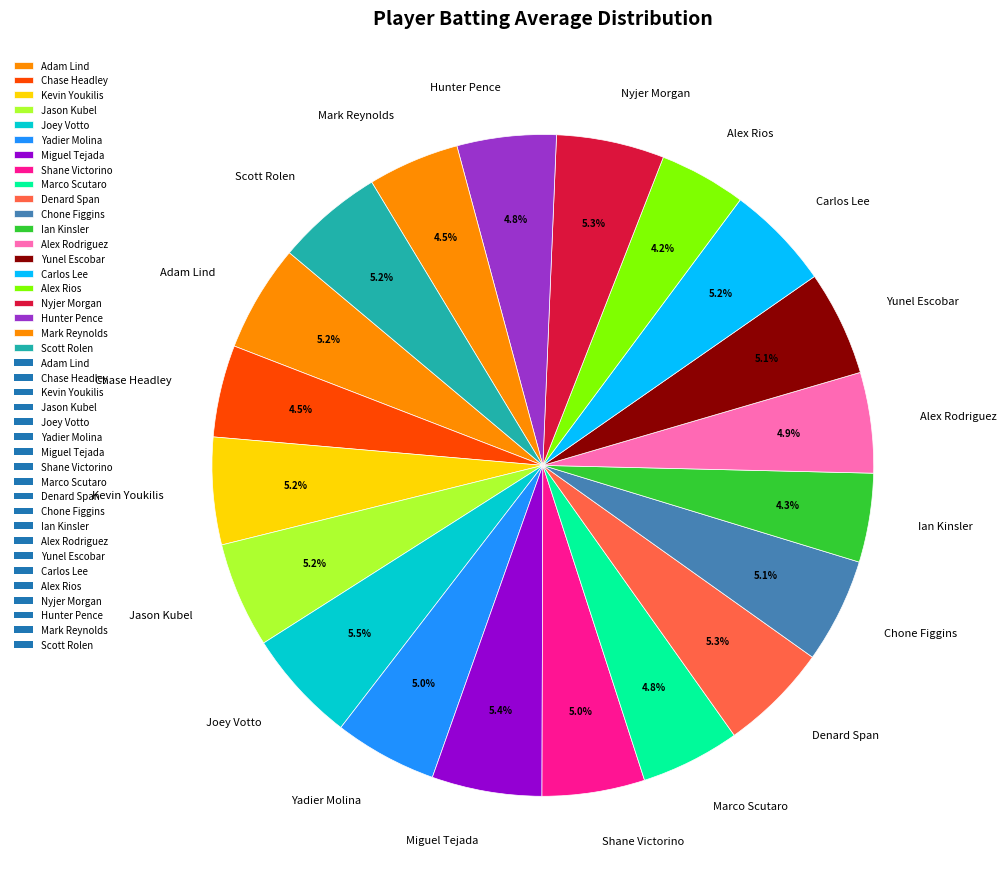

To the nearest percent, what percentage of the pie is Alex Rios?

4%